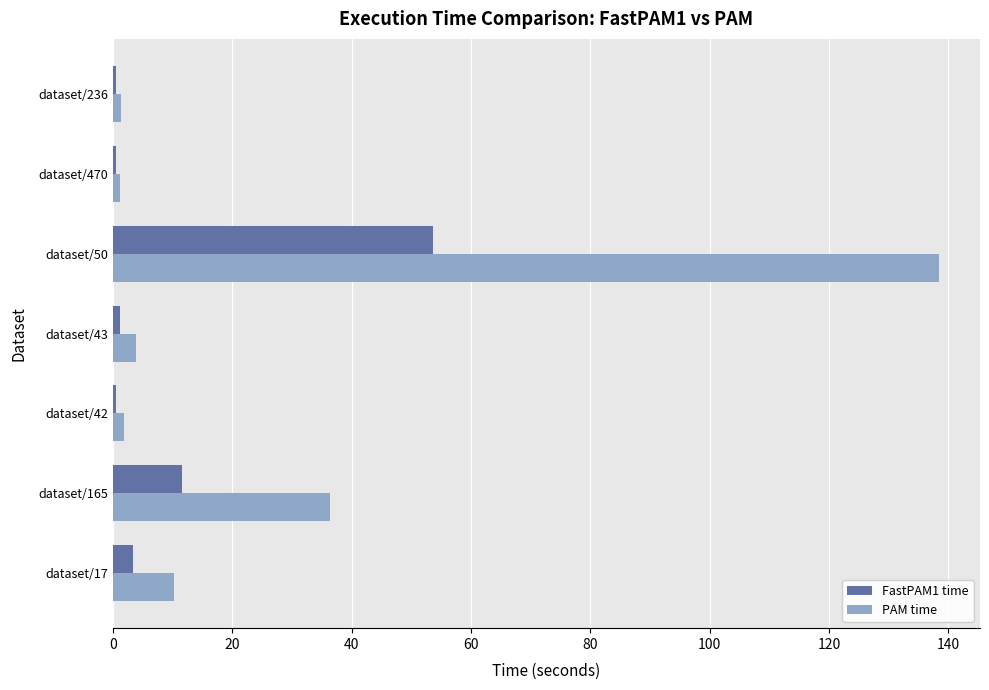

Which category has the highest value across all series?

dataset/50